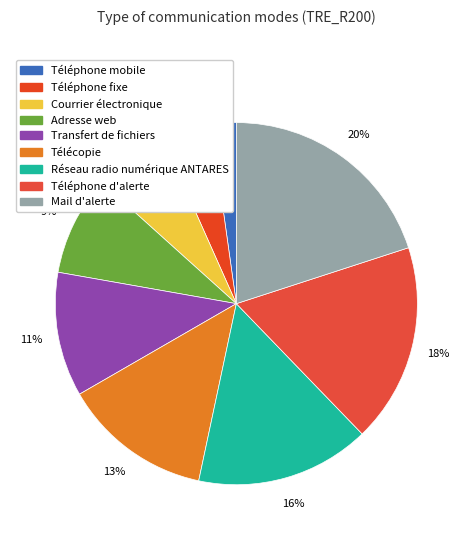

Count the number of slices in the pie.

9